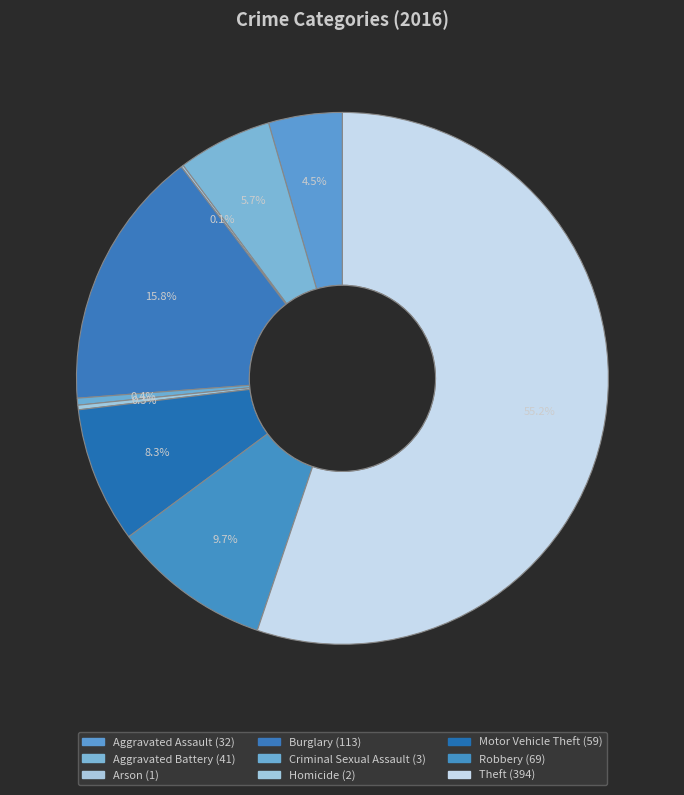

What is the change in value from Burglary to Motor Vehicle Theft?

-54